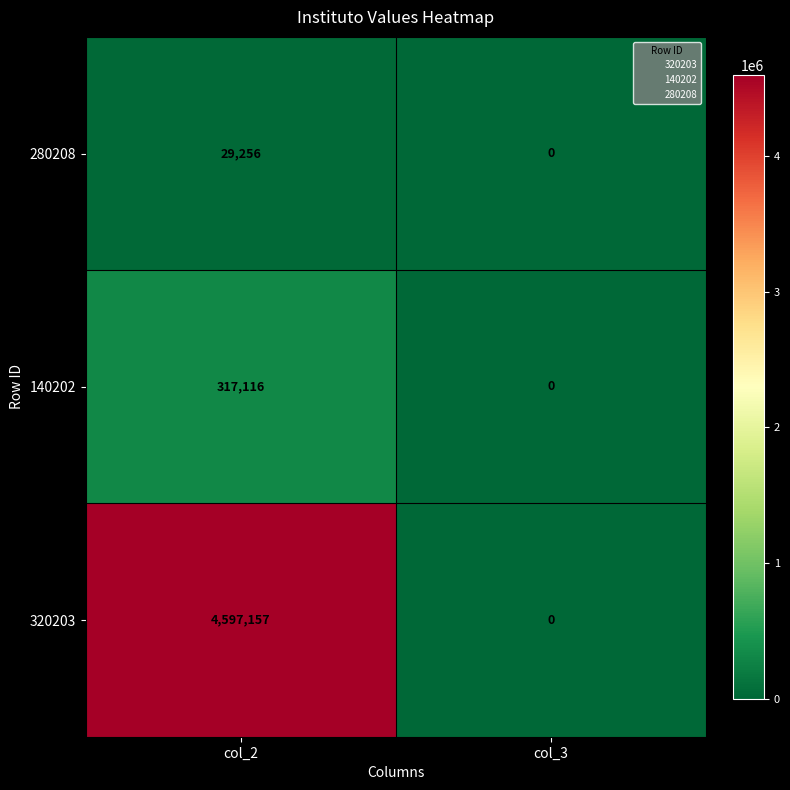

Where is 320203 nearest to the value 2298578?

col_3